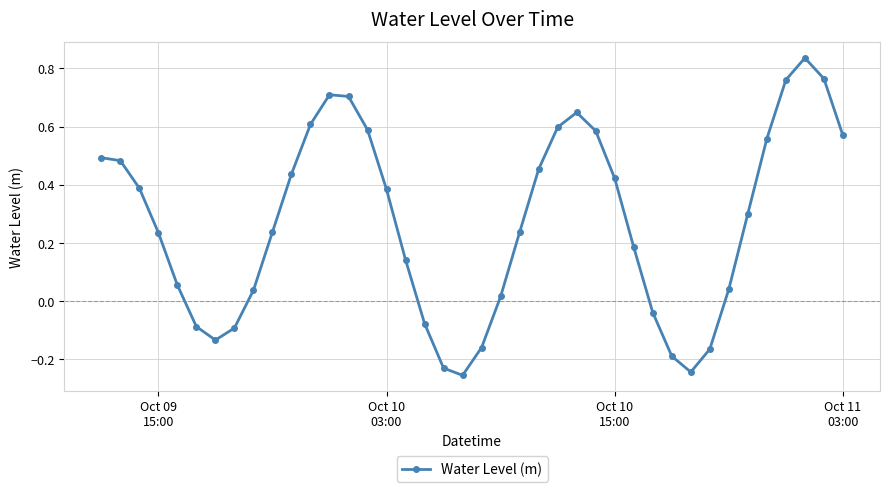

How many interior local valleys (lower than both neighbors) does the data have?

3